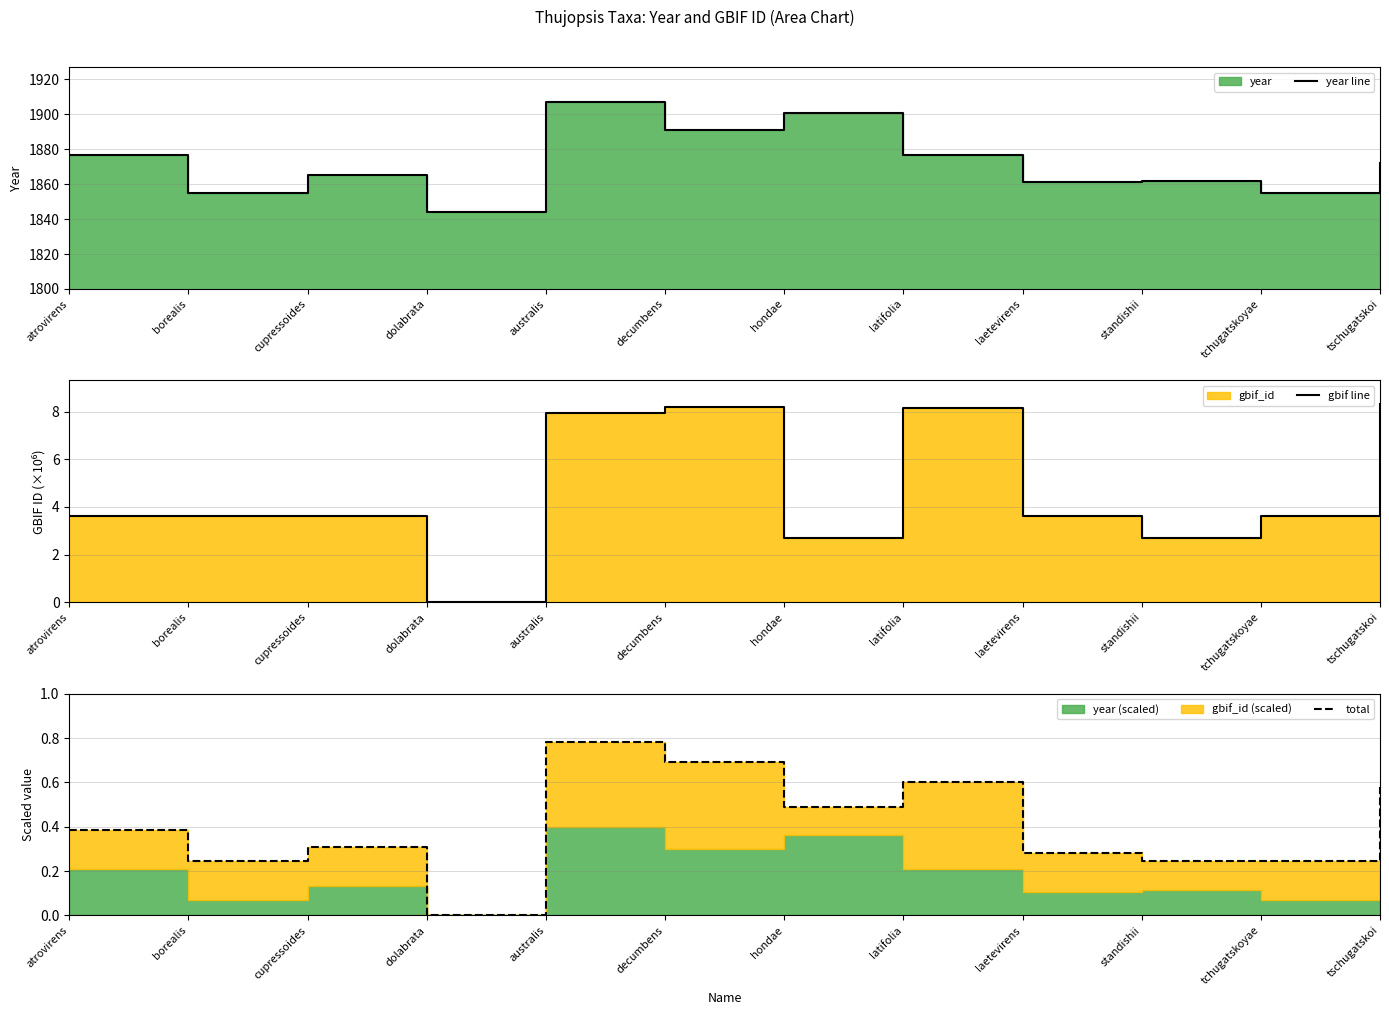

What is the spread (max minus min) of values at laetevirens?

1860.7